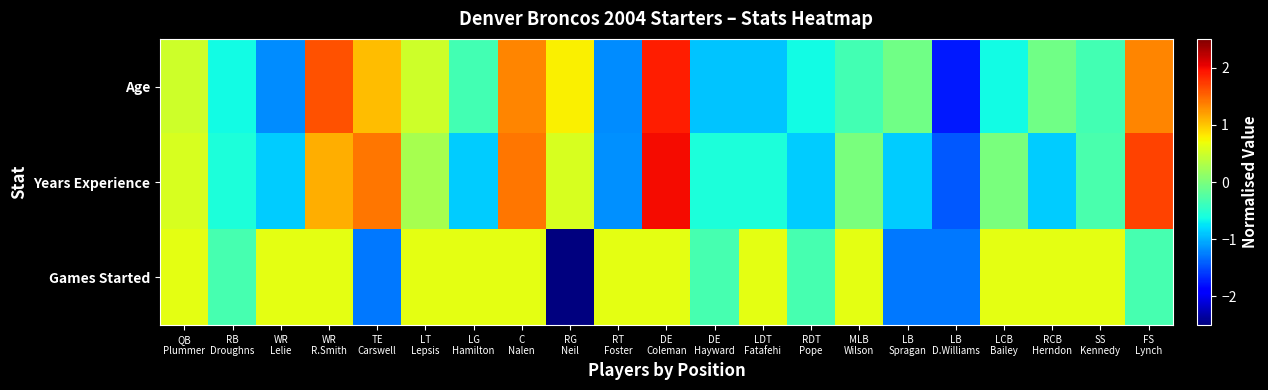

How many categories are shown in the chart?

21